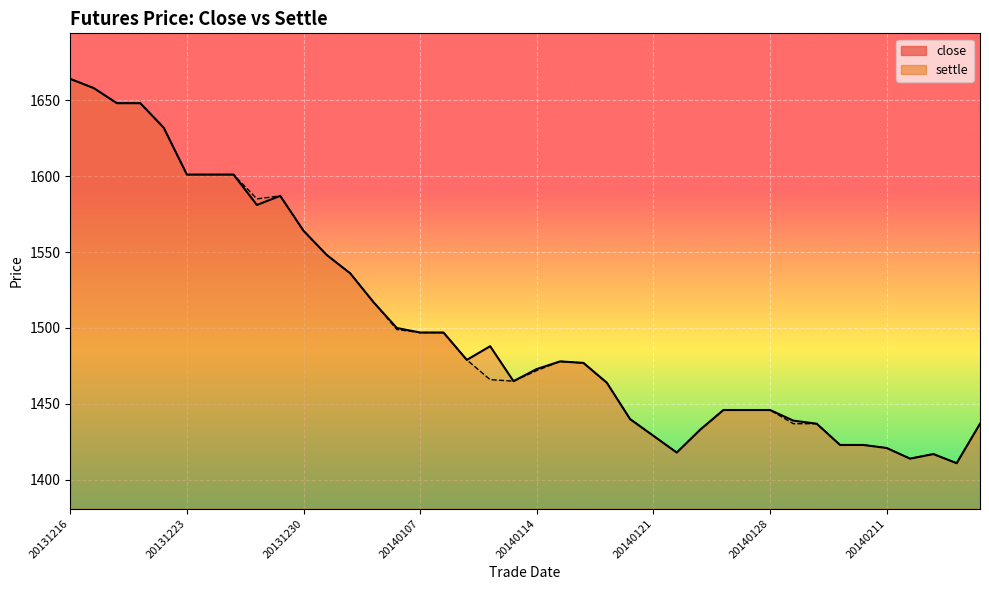

What is the difference between the second highest and second lowest values in the settle series?

244